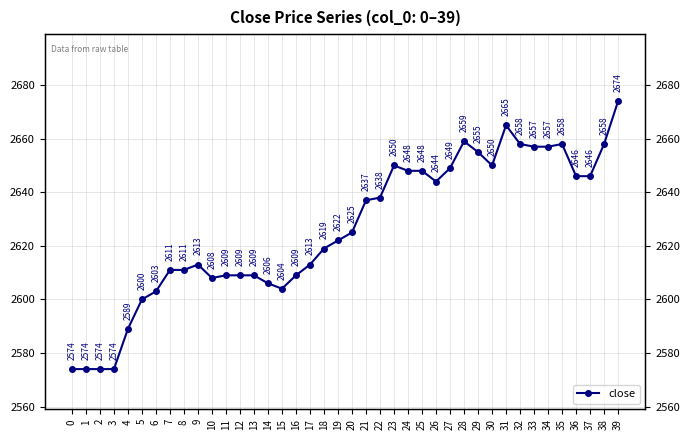

How many values exceed 2625?

19